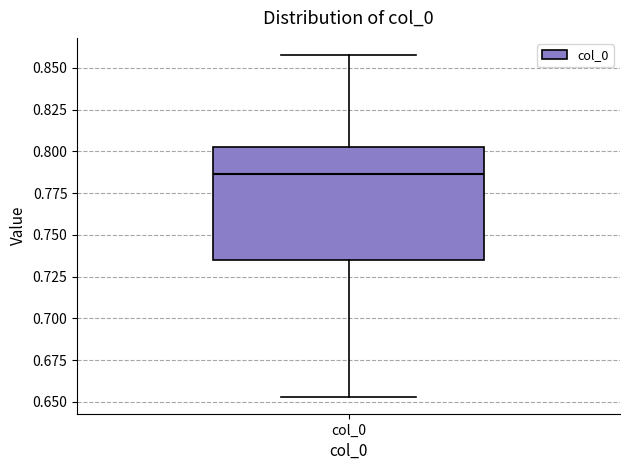

Where does the lower whisker of the box for col_0 end on the y-axis? The values are not printed on the chart, so give them approximately, as read against the axis.

0.655